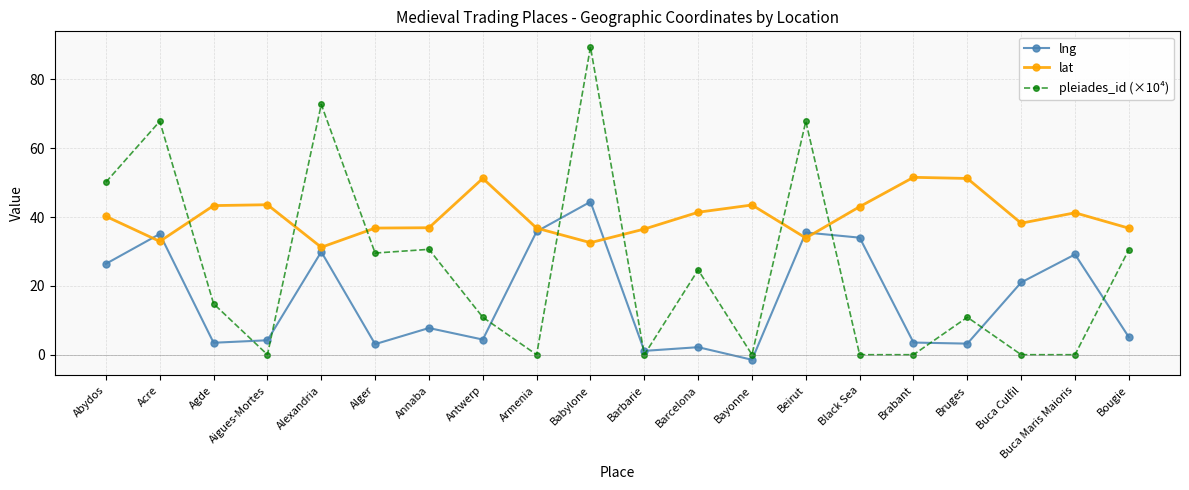

The lat series shows 32.9 at Acre. True or false?

True